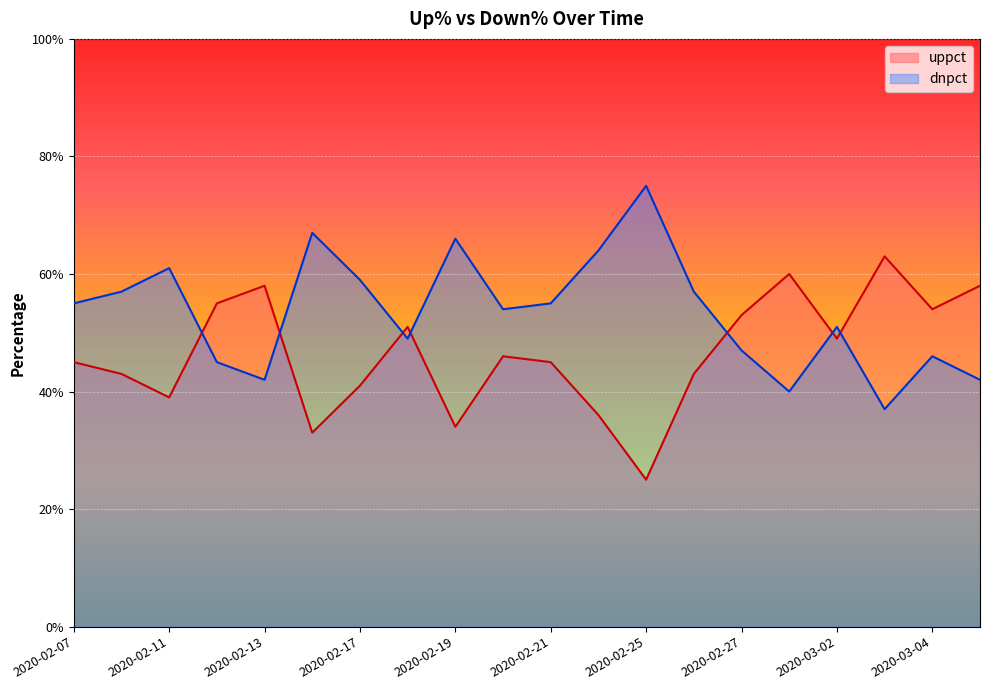

Reading left to right, transcribe all the data shown in this chart.

uppct: 2020-02-07=45	2020-02-10=43	2020-02-11=39	2020-02-12=55	2020-02-13=58	2020-02-14=33	2020-02-17=41	2020-02-18=51	2020-02-19=34	2020-02-20=46	2020-02-21=45	2020-02-24=36	2020-02-25=25	2020-02-26=43	2020-02-27=53	2020-02-28=60	2020-03-02=49	2020-03-03=63	2020-03-04=54	2020-03-05=58
dnpct: 2020-02-07=55	2020-02-10=57	2020-02-11=61	2020-02-12=45	2020-02-13=42	2020-02-14=67	2020-02-17=59	2020-02-18=49	2020-02-19=66	2020-02-20=54	2020-02-21=55	2020-02-24=64	2020-02-25=75	2020-02-26=57	2020-02-27=47	2020-02-28=40	2020-03-02=51	2020-03-03=37	2020-03-04=46	2020-03-05=42